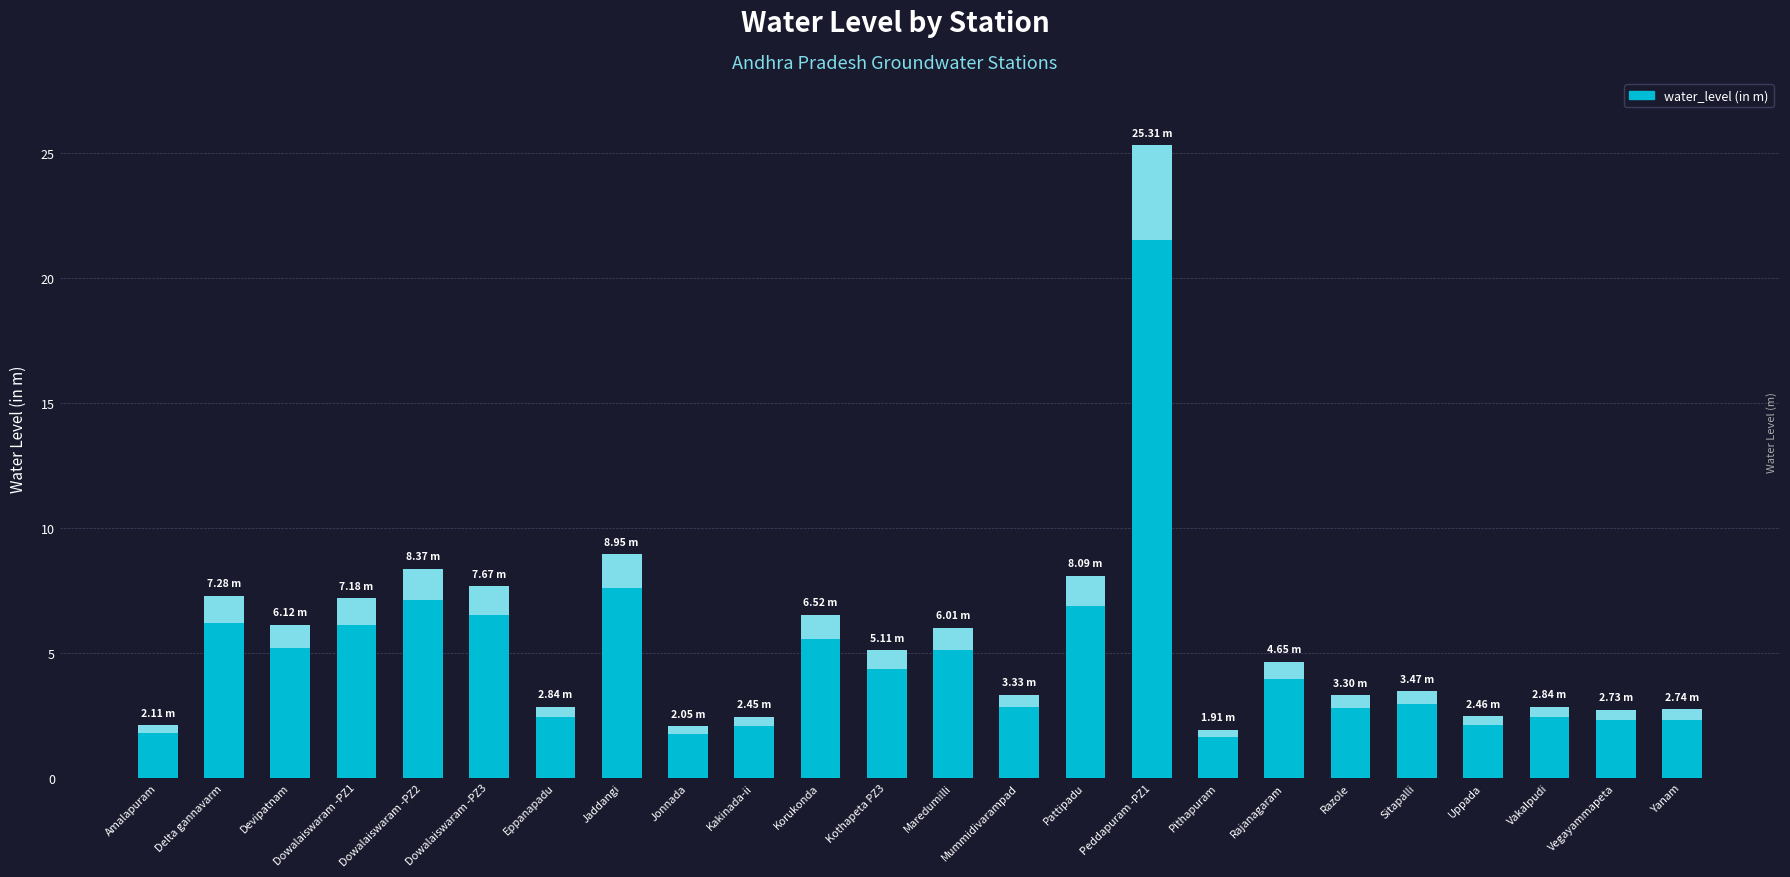

What is the maximum value shown in the chart?

25.3